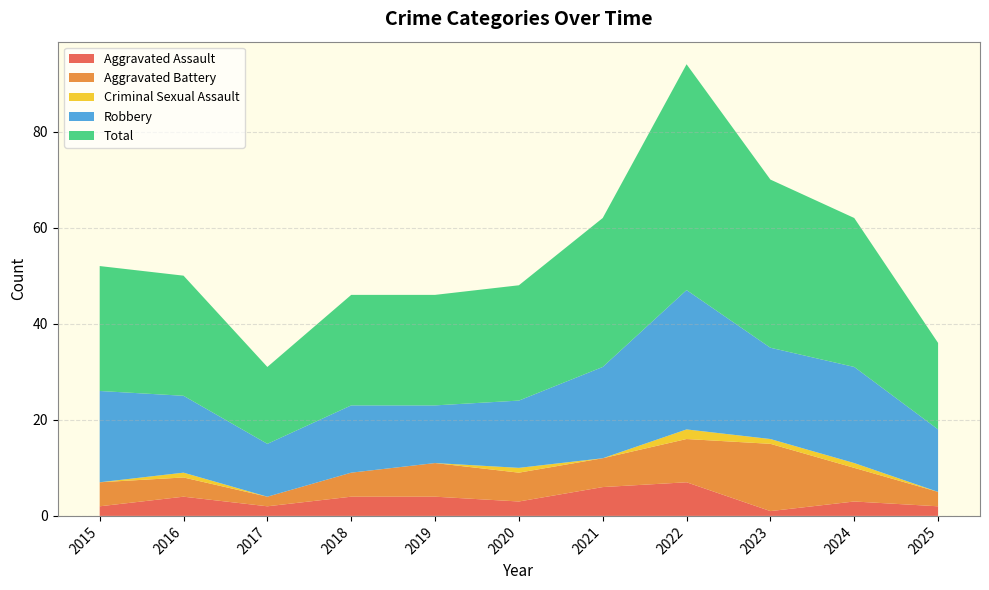

Reading left to right, extract all data points from this chart.

Aggravated Assault: 2	4	2	4	4	3	6	7	1	3	2
Aggravated Battery: 5	4	2	5	7	6	6	9	14	7	3
Criminal Sexual Assault: 0	1	0	0	0	1	0	2	1	1	0
Robbery: 19	16	11	14	12	14	19	29	19	20	13
Total: 26	25	16	23	23	24	31	47	35	31	18